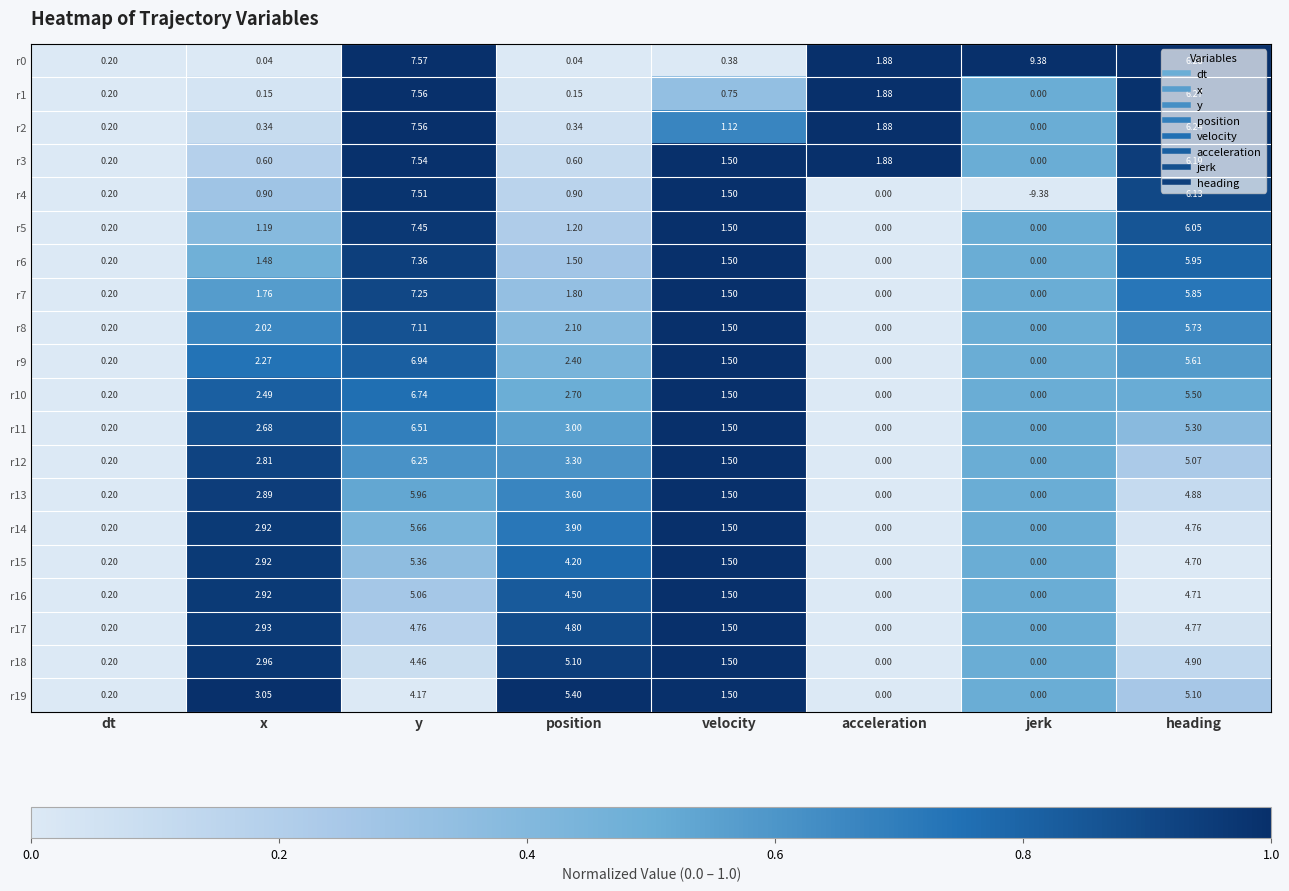

Which category has the highest value across all series?

jerk